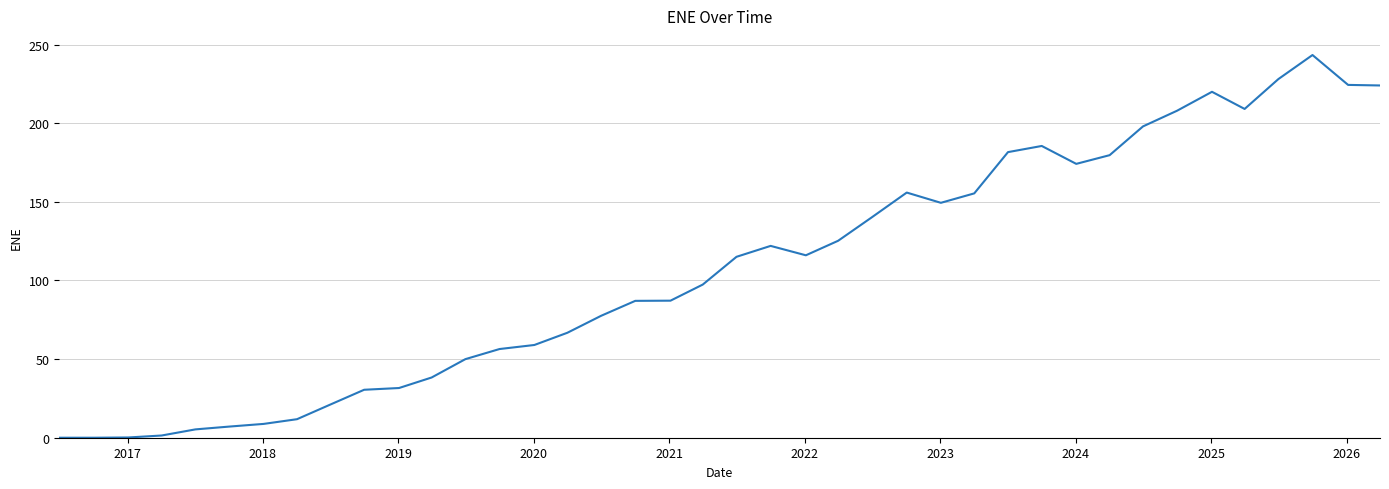

What is the maximum value shown in the chart?

243.4